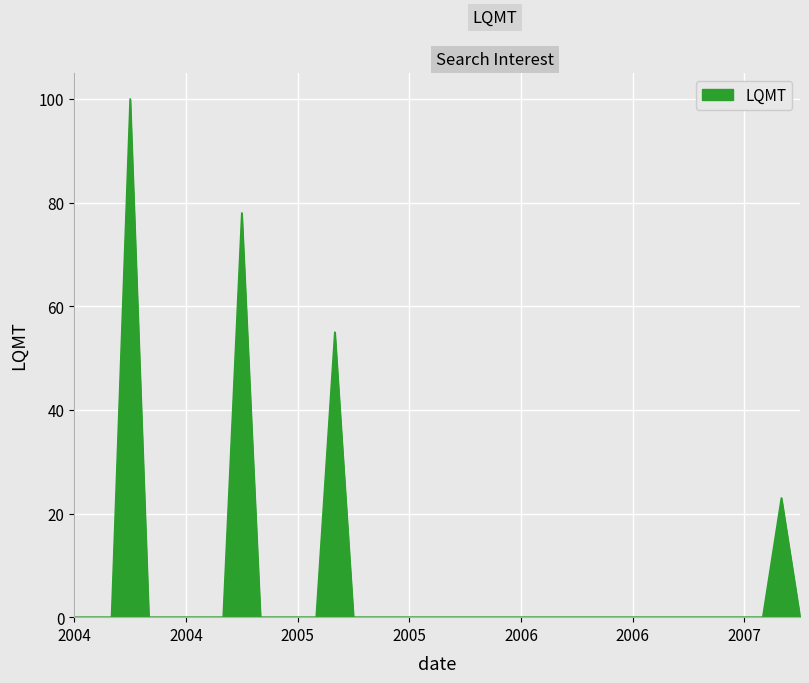

What is the greatest value displayed?

100